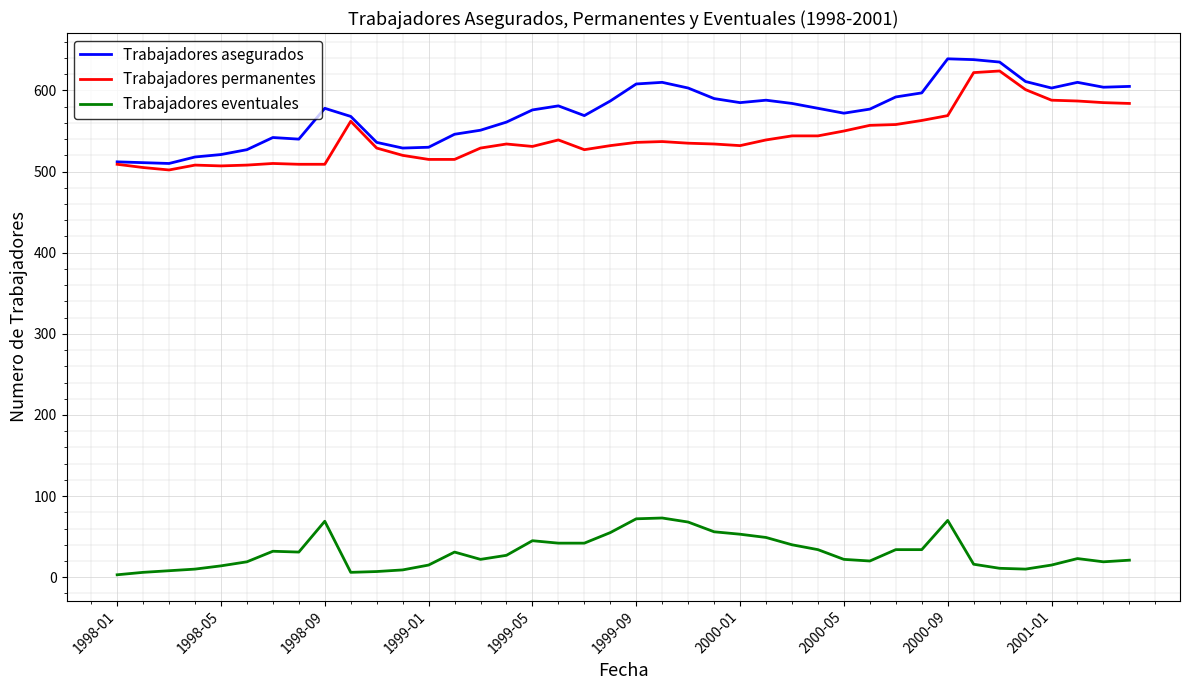

True or false: Trabajadores asegurados and Trabajadores eventuales cross at least once.

False